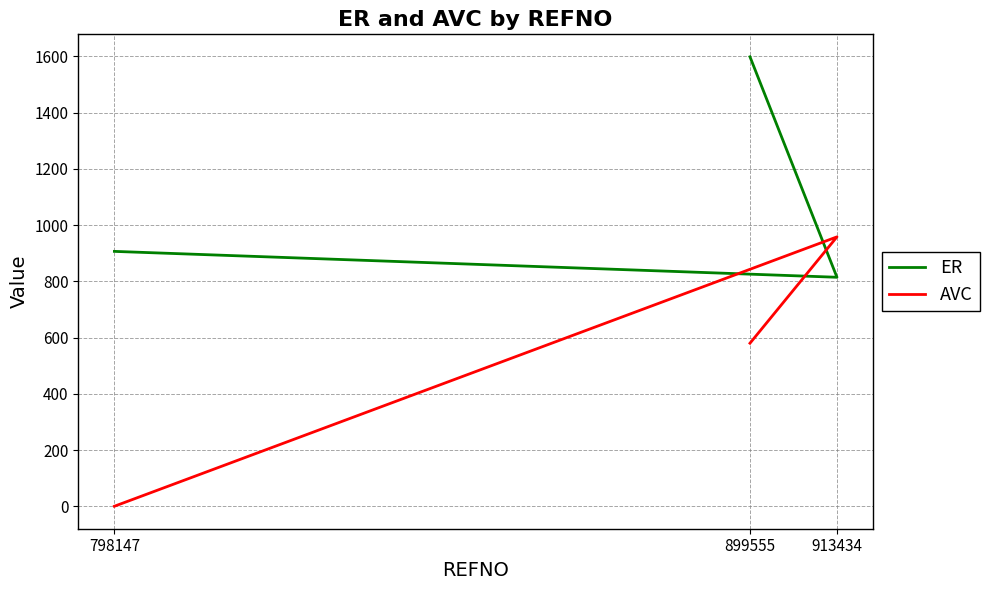

Reading right to left, transcribe all the data shown in this chart.

ER: 899555=1598.9	913434=814.6	798147=906.7
AVC: 899555=580.0	913434=958.3	798147=0.0